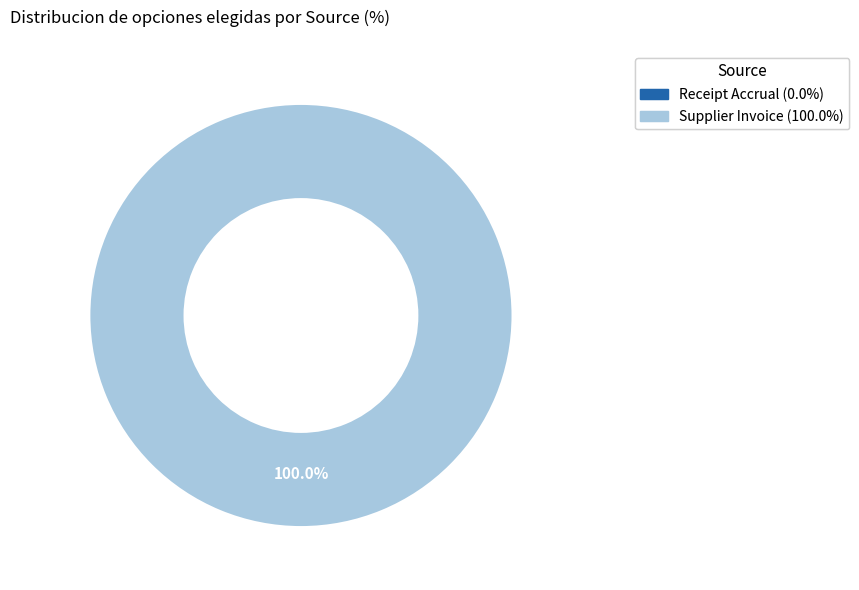

To the nearest percent, what is the combined percentage of Supplier Invoice and Receipt Accrual?

100%